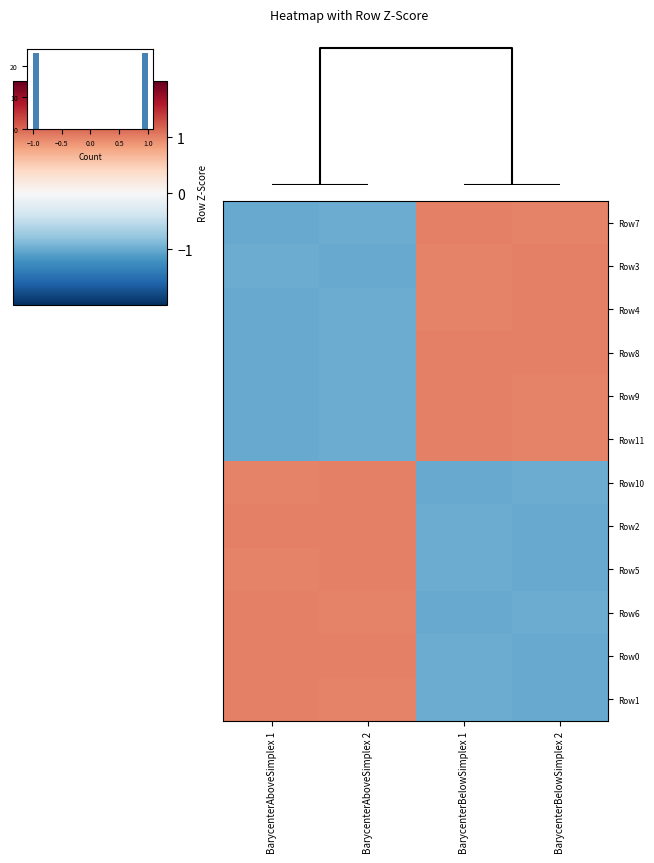

Which label corresponds to the smallest value in the chart?

BarycenterBelowSimplex 2